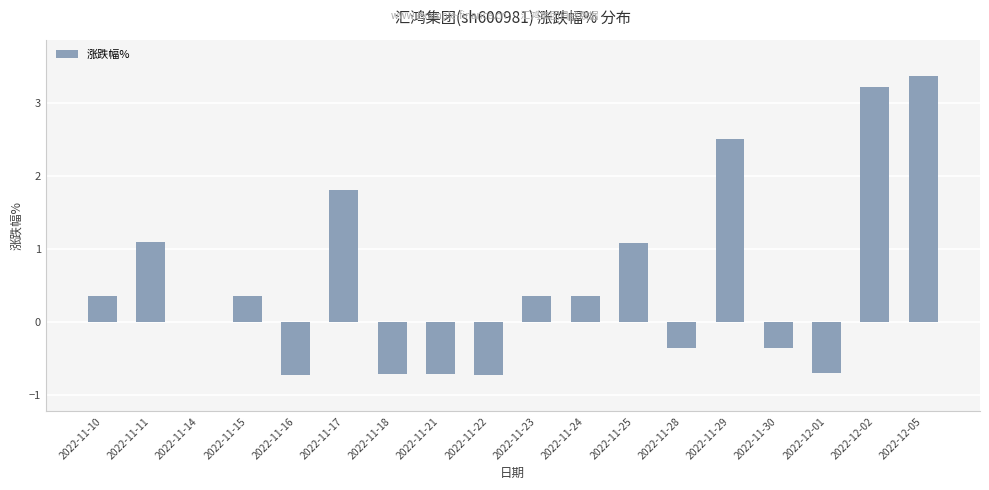

Count the number of data series in this chart.

1